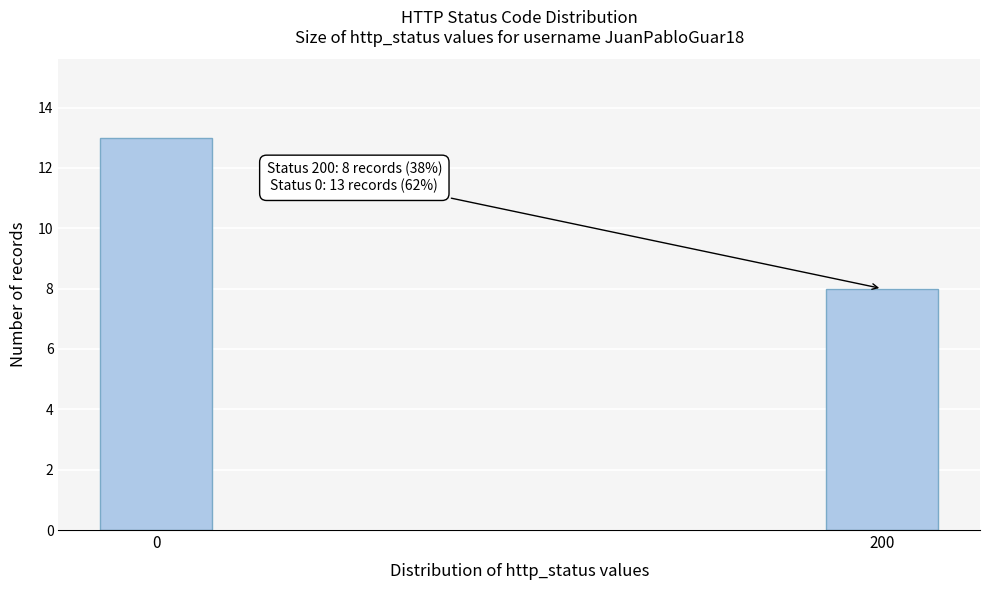

Reading right to left, transcribe all the data shown in this chart.

200=8	0=13